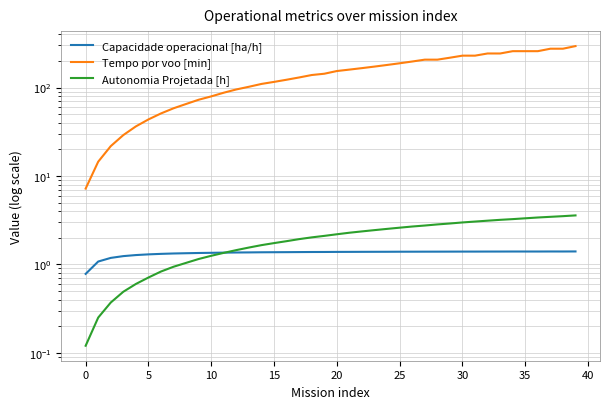

At how many categories does at least one series exceed 76?

30